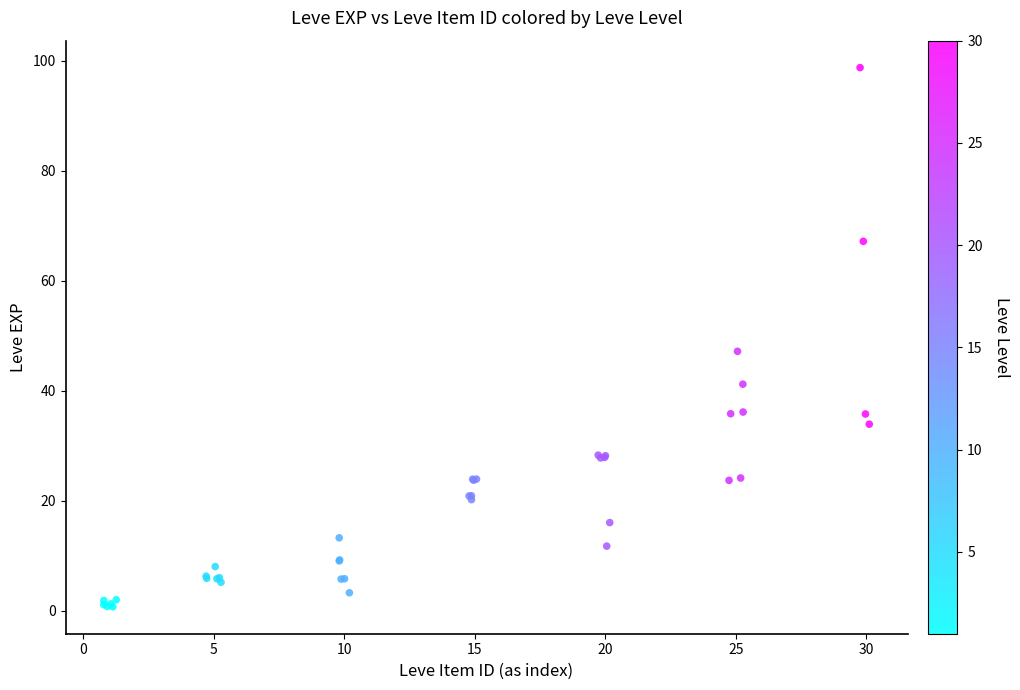

What Y value in the scatter plot is closest to 49?

47.2